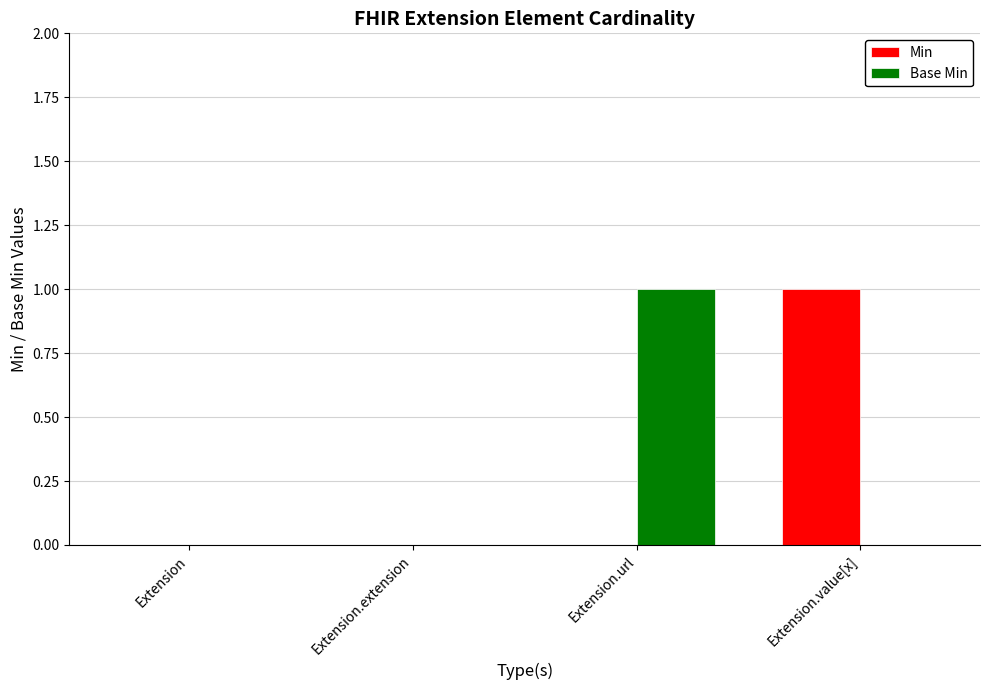

How many groups of bars are there?

4